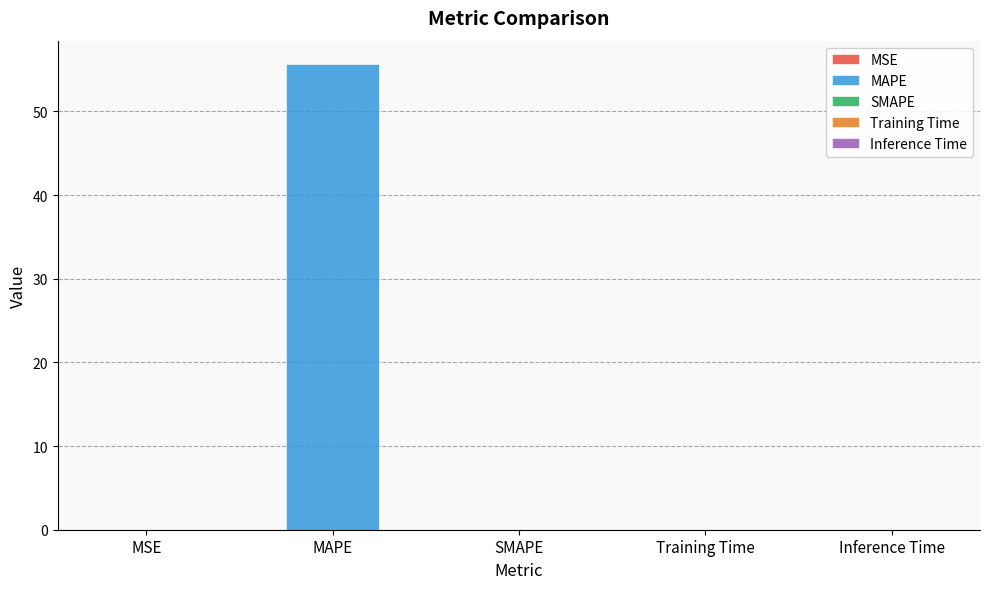

List the labels in order of value, smallest first.

SMAPE, Inference Time, MSE, Training Time, MAPE